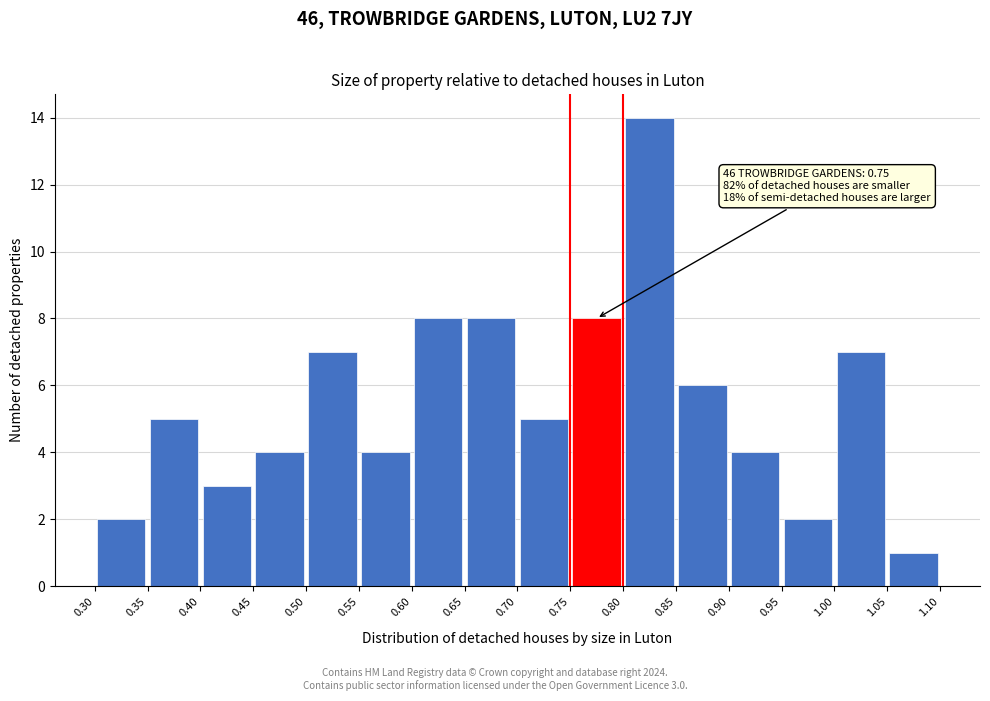

Over which range of the x-axis is the bar tallest?

0.80 to 0.85